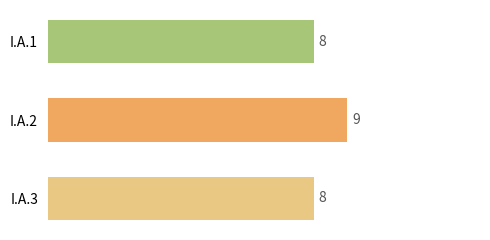

Count the values in the range 8 to 9.

3